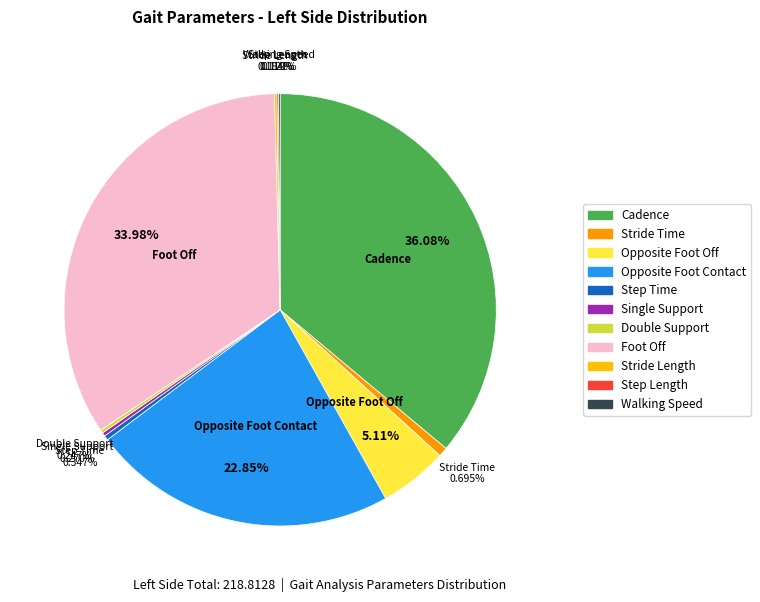

To the nearest percent, what is the difference between the largest and smallest slice percentages?

36%